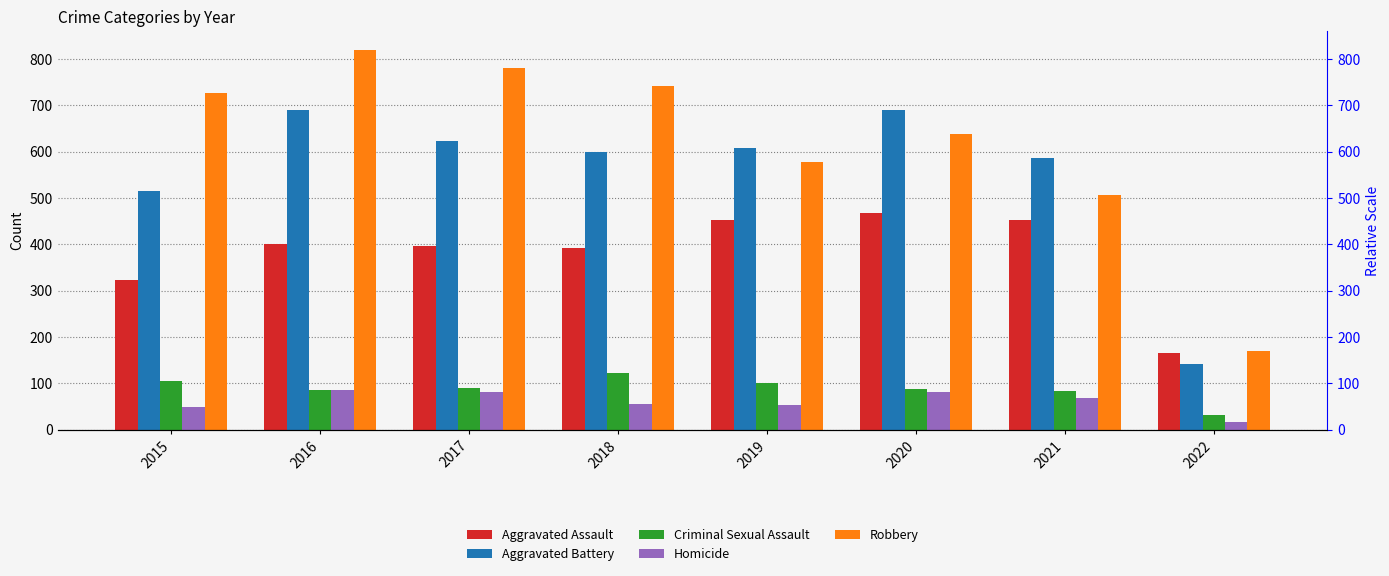

What is the total value across all series at 2016?

2086